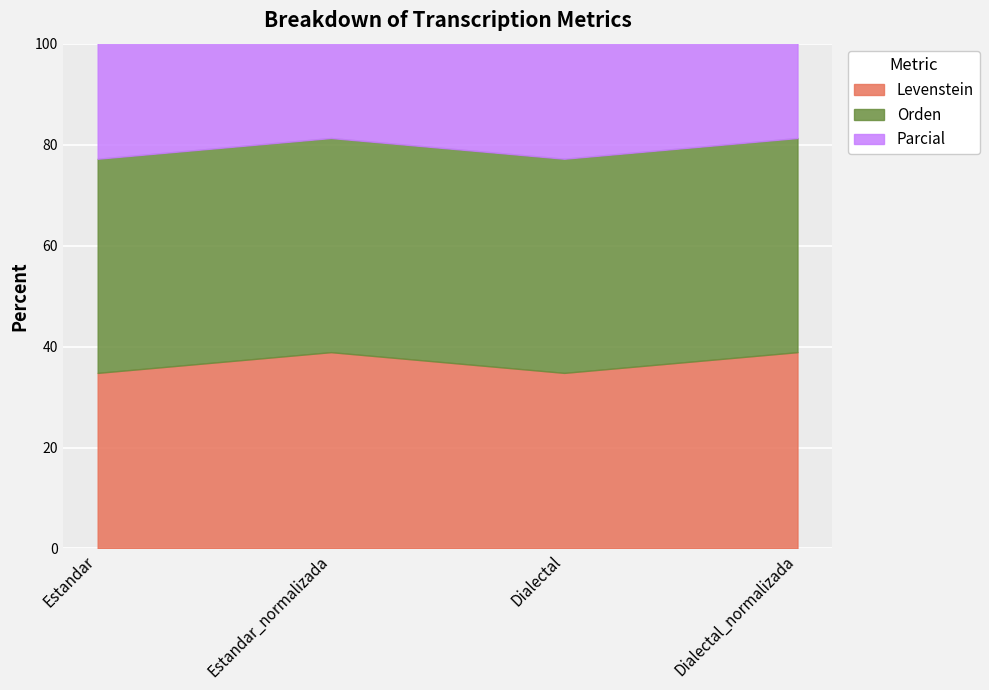

Count the number of data series in this chart.

3